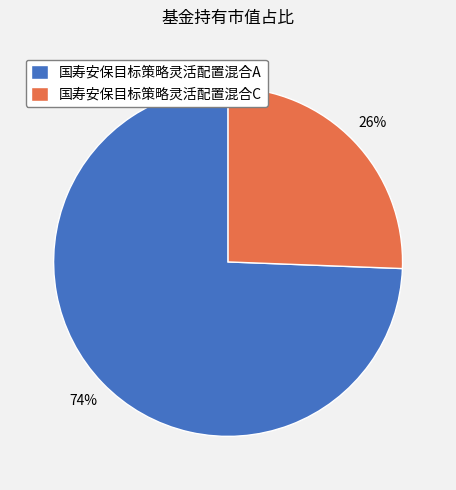

What is the majority slice?

国寿安保目标策略灵活配置混合A